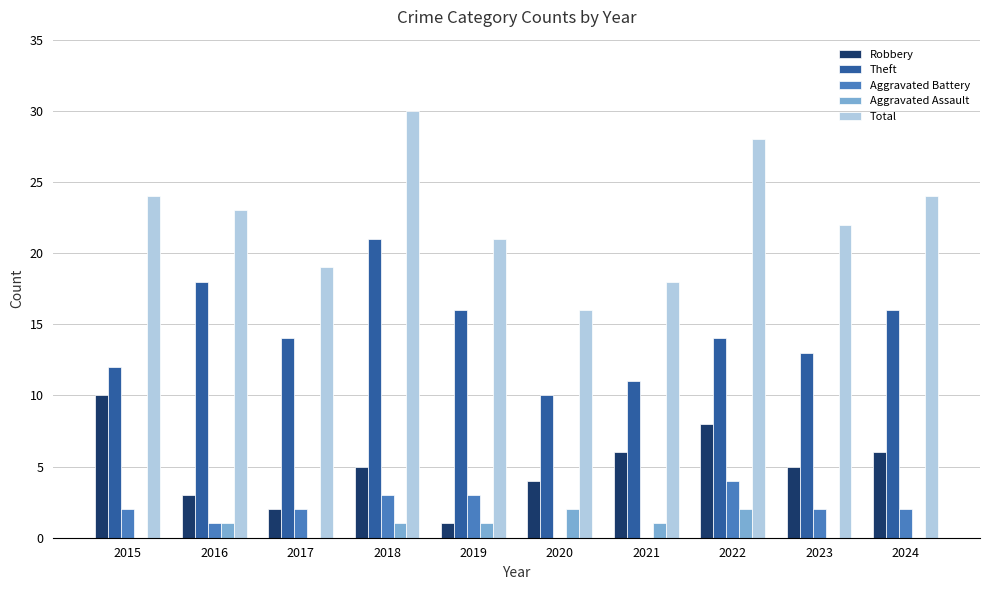

What is the highest value of the Aggravated Battery series?

4